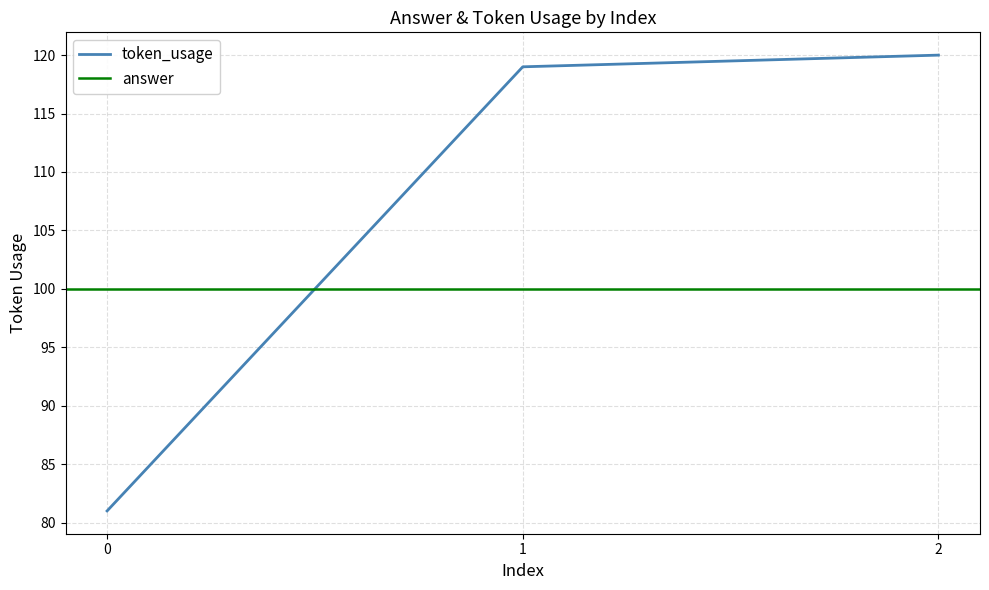

True or false: the data shows 120 at 2.

True